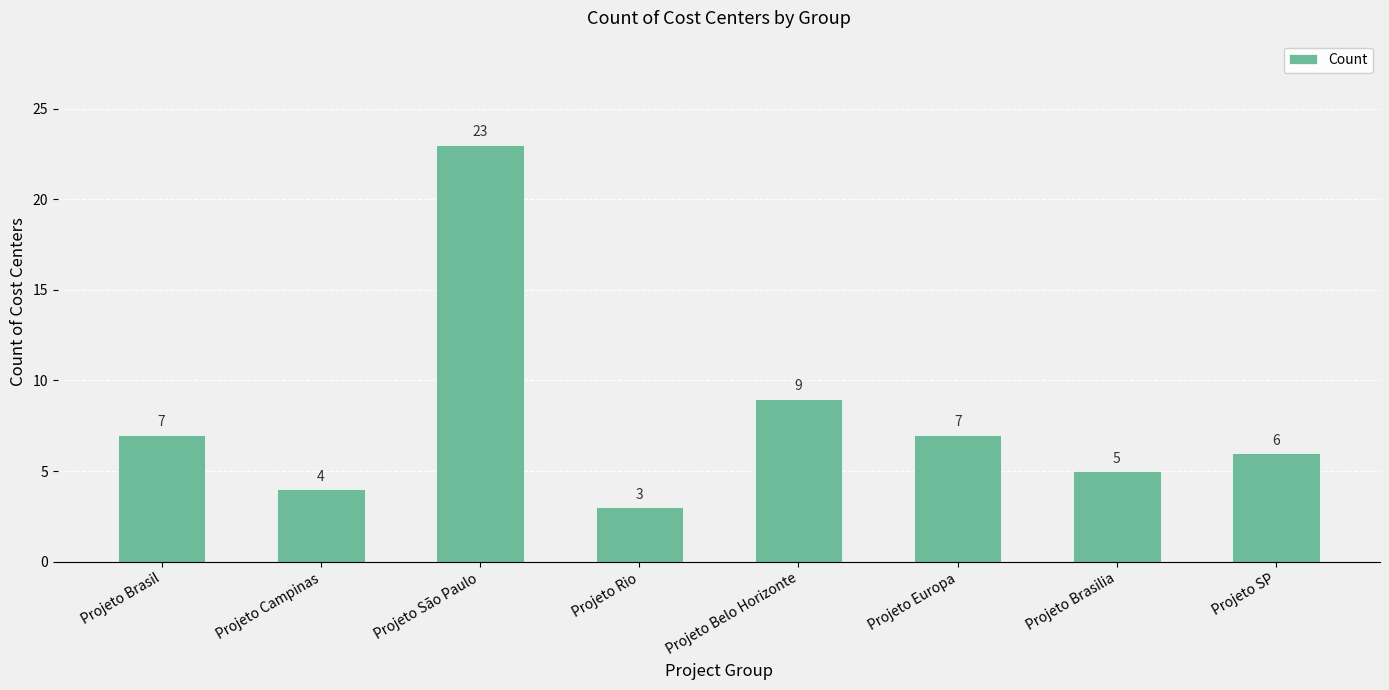

Approximately how many times larger is the value at Projeto São Paulo compared to Projeto Brasil?

3.3